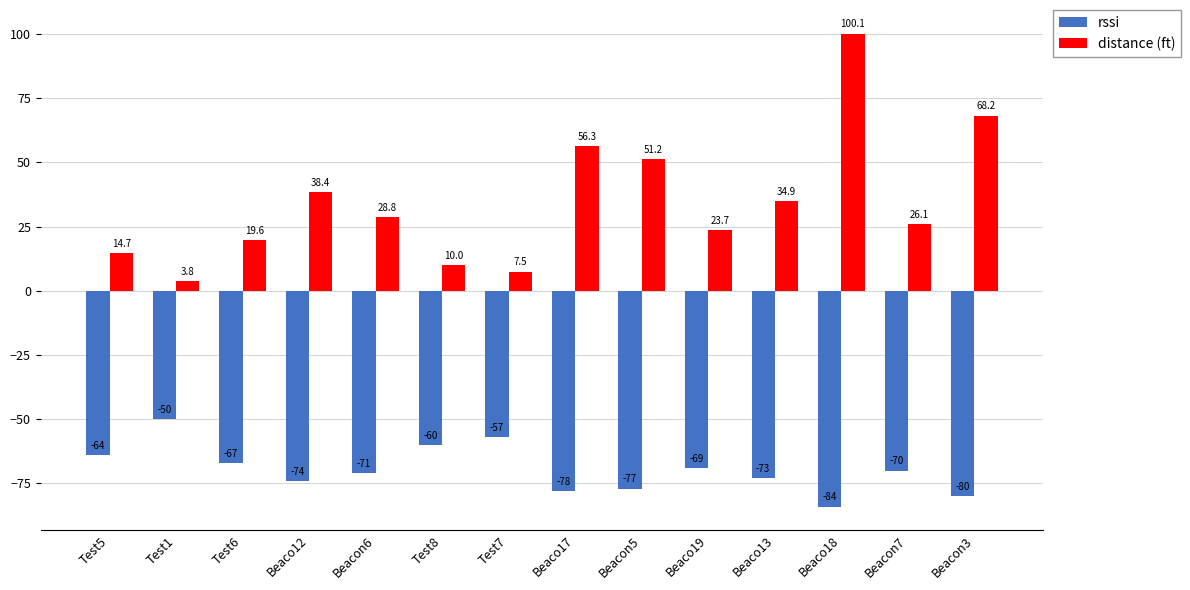

List the series in order of their peak value, lowest first.

rssi, distance (ft)